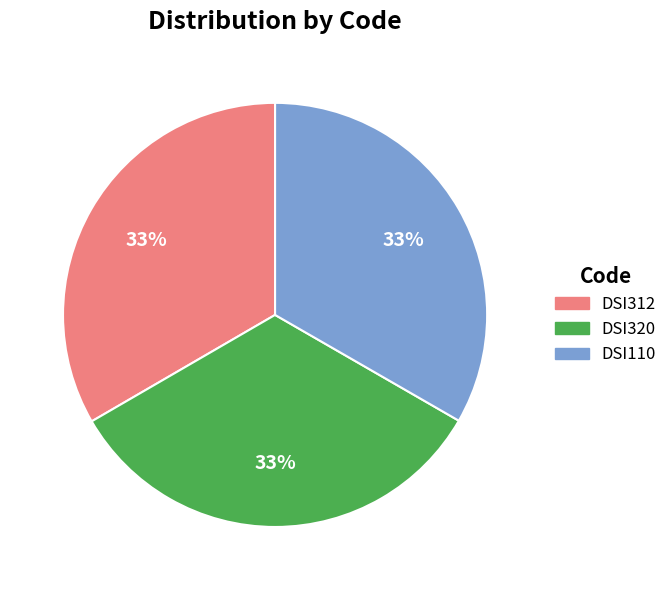

The DSI110 slice represents 28% of the pie. True or false?

False